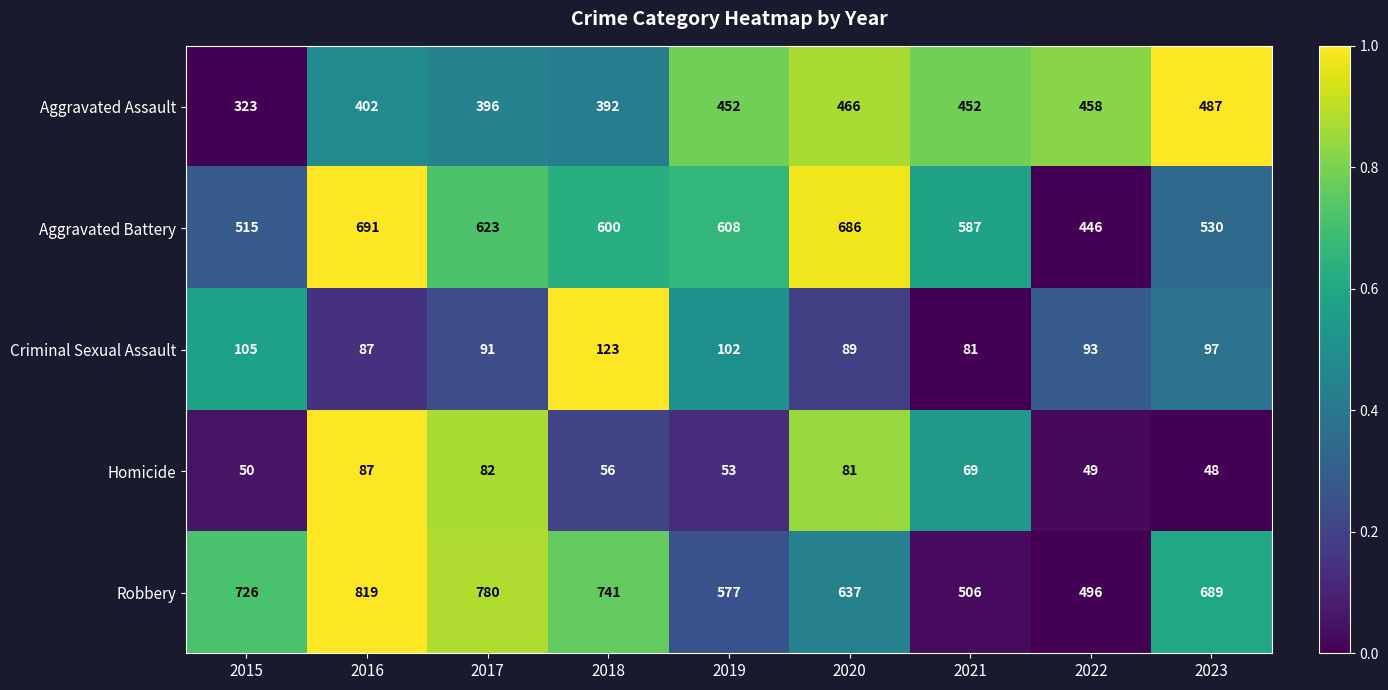

What is the difference between the second highest and second lowest values in the Robbery series?

274